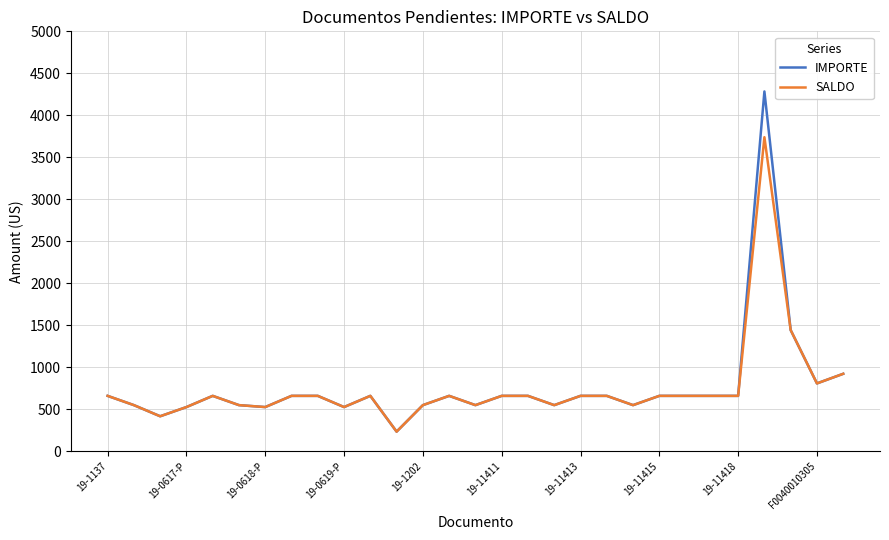

True or false: IMPORTE has more than 2 points higher than both neighbors.

True